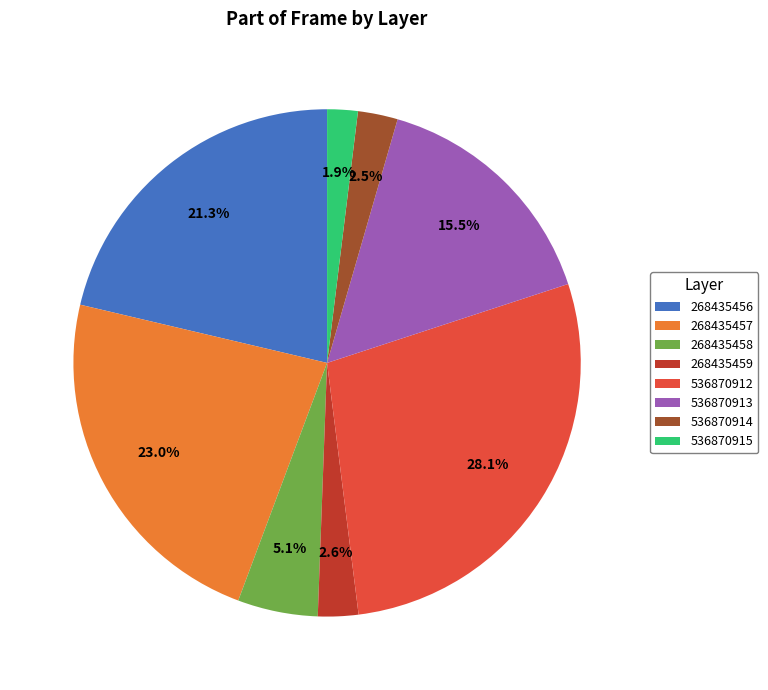

To the nearest percent, what is the average slice percentage?

12%